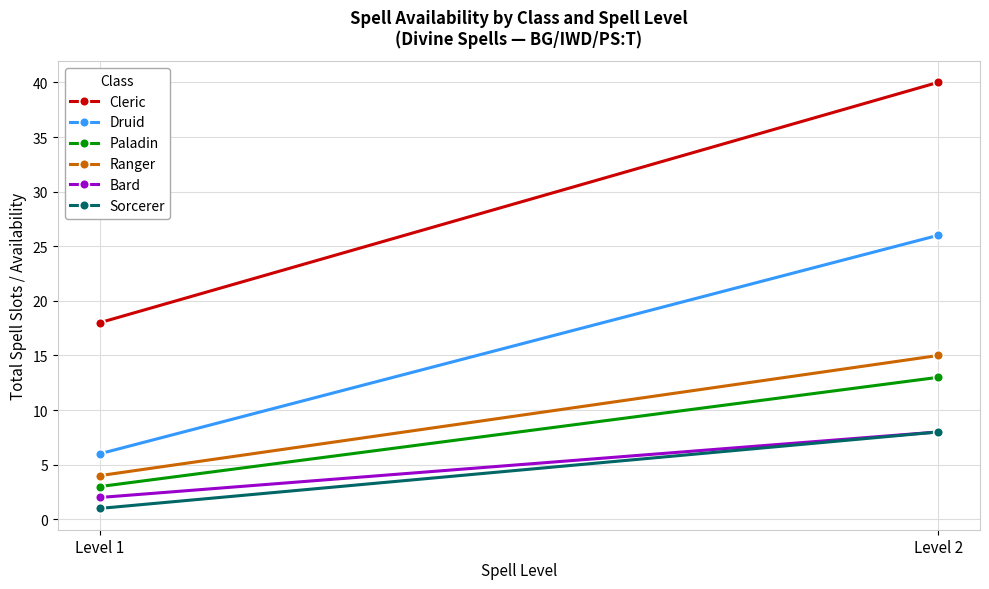

The Ranger series shows 26 at Level 2. True or false?

False